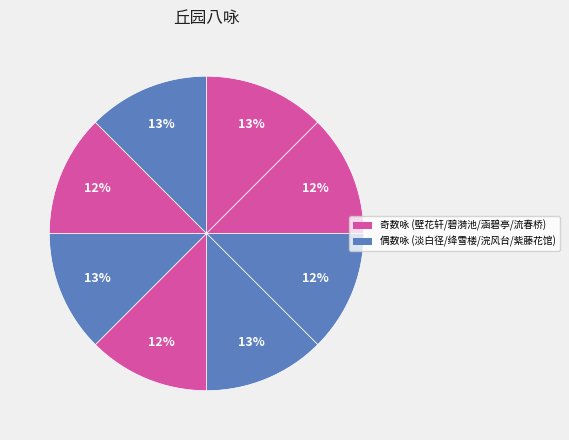

Which slice is the largest?

绛雪楼